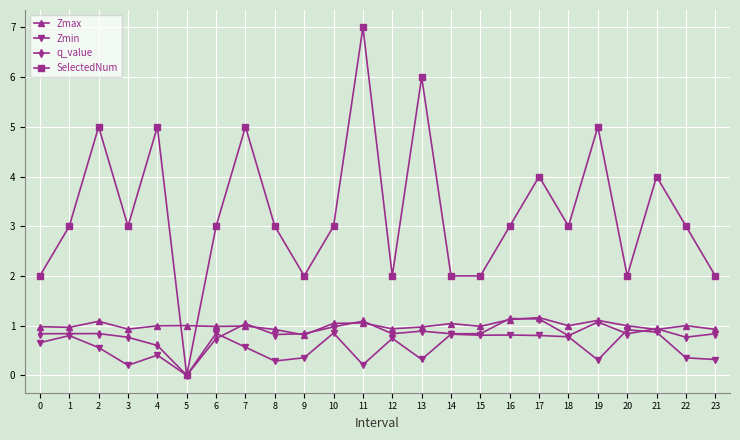

Which series has the largest total across all categories?

SelectedNum